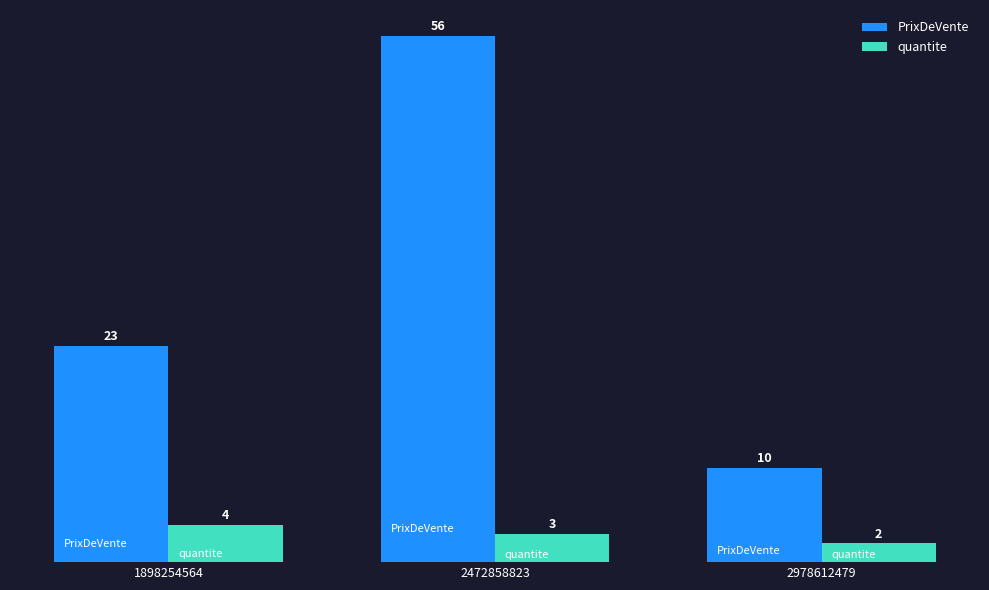

What is the total value across all series at 2978612479?

12